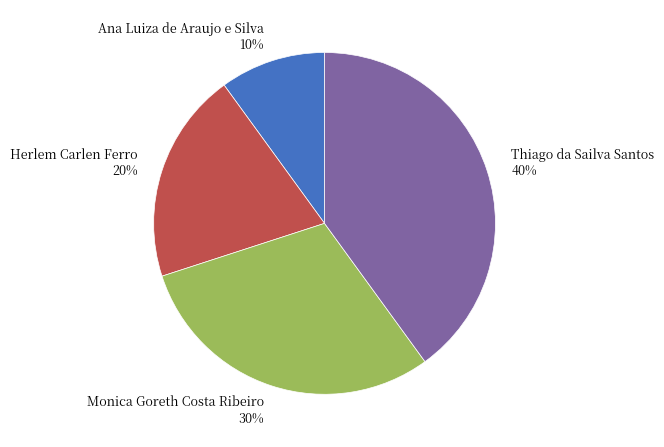

Is the sum of Thiago da Sailva Santos and Herlem Carlen Ferro greater than half?

Yes